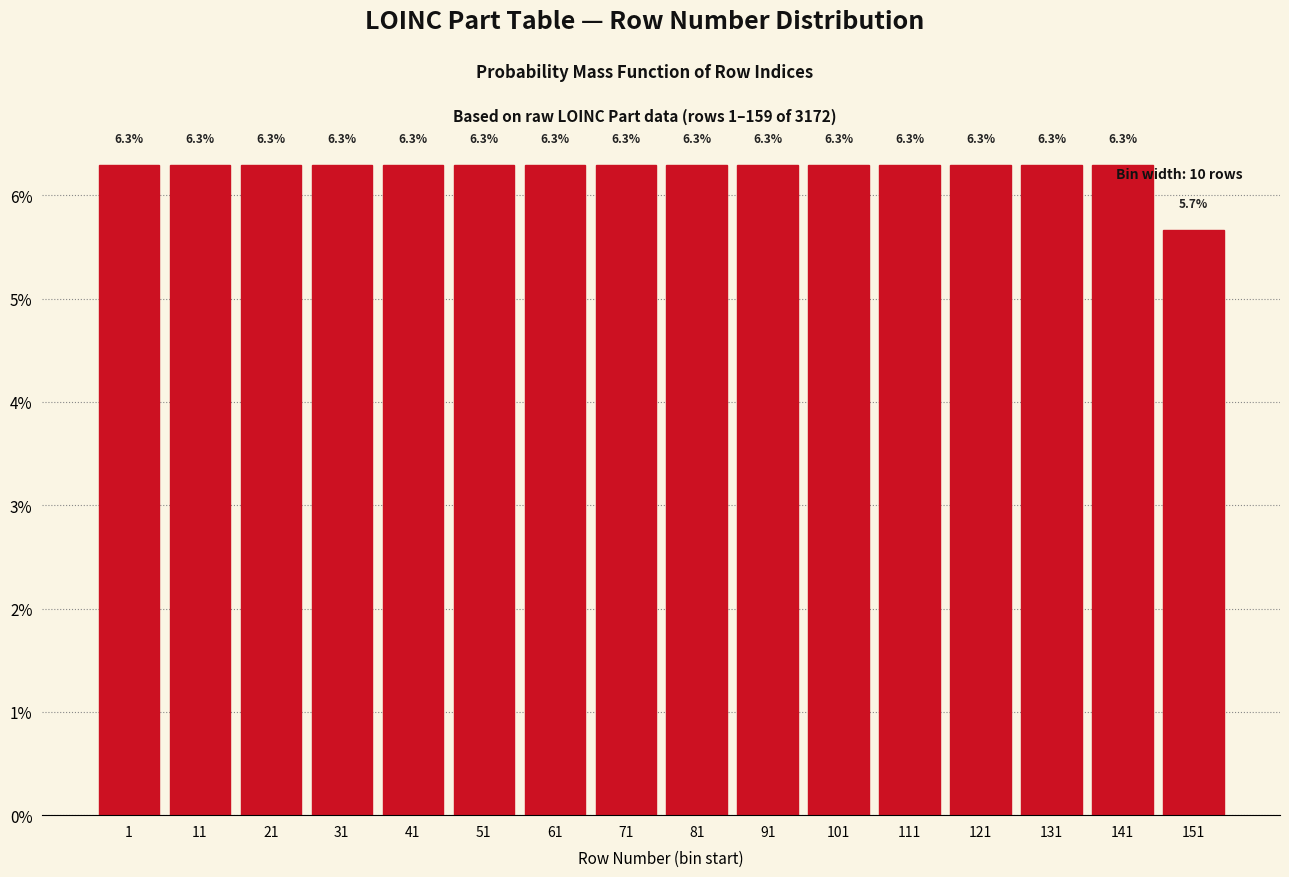

Reading left to right, extract all data points from this chart.

6.3	6.3	6.3	6.3	6.3	6.3	6.3	6.3	6.3	6.3	6.3	6.3	6.3	6.3	6.3	5.7